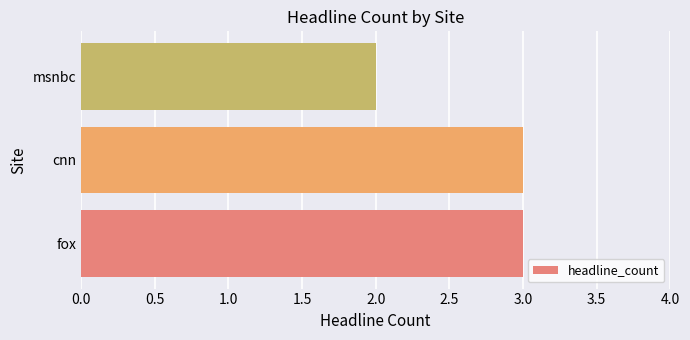

Reading bottom to top, extract all data points from this chart.

3	3	2